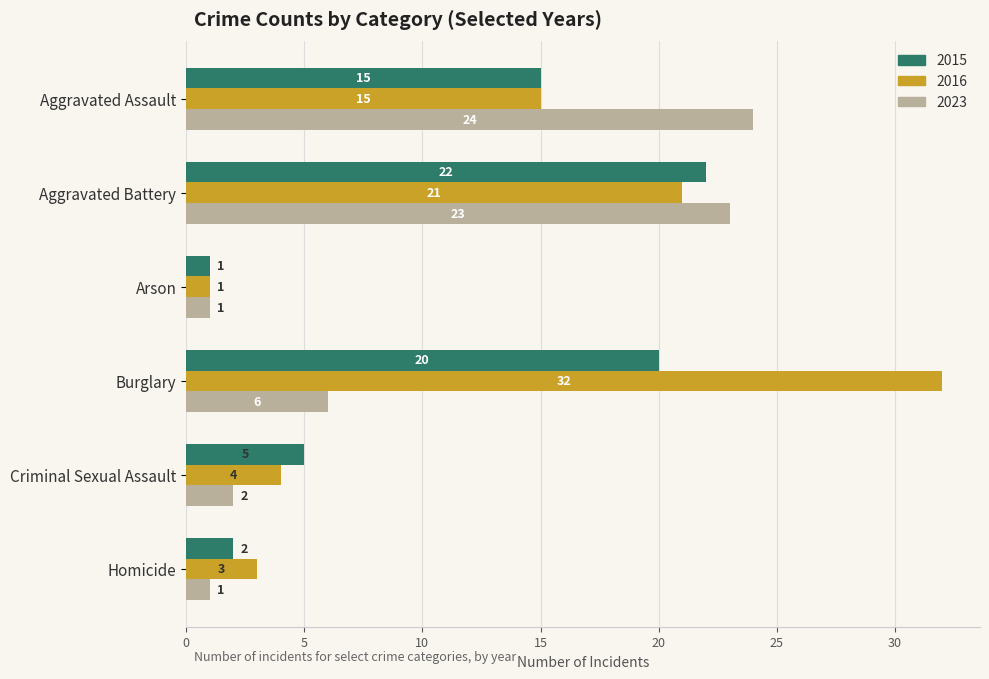

The 2023 series shows 1 at Homicide. True or false?

True